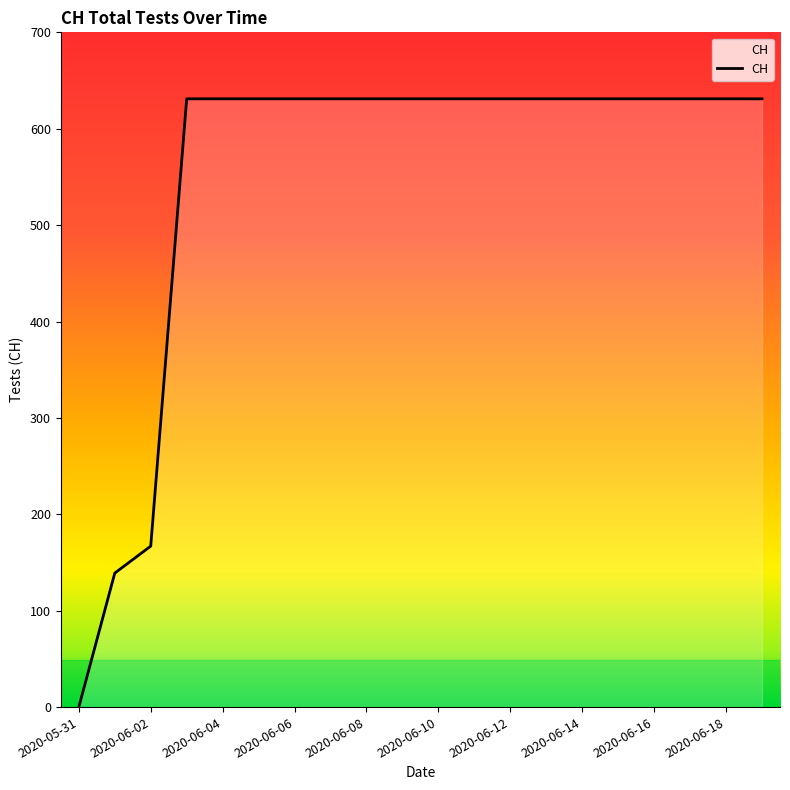

What is the difference between the maximum and minimum values?

631